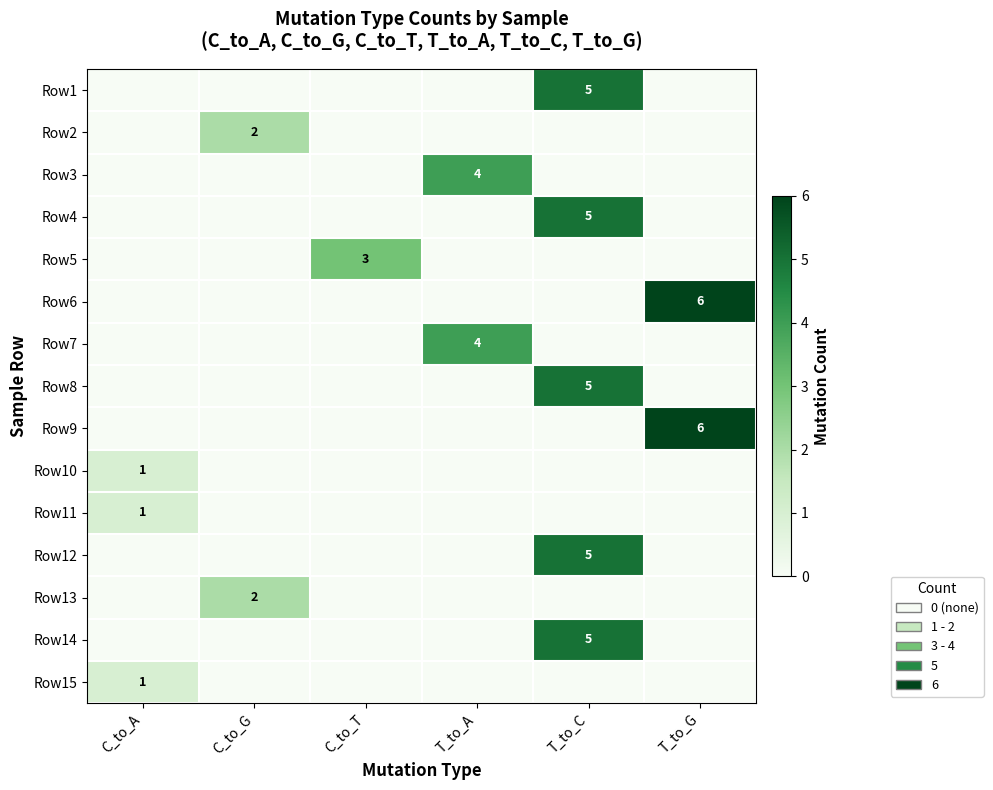

Count the number of data series in this chart.

15